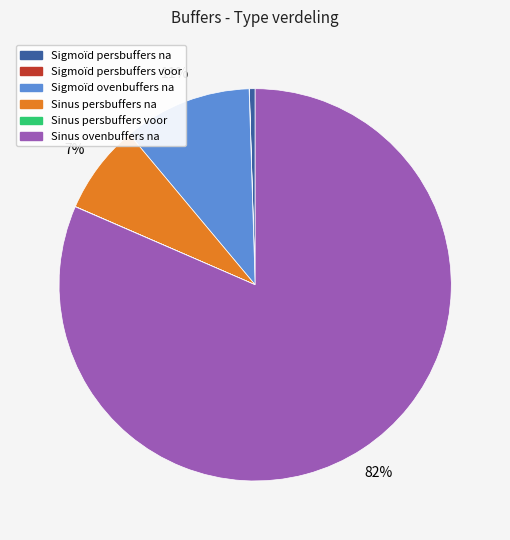

Which category has the biggest portion of the pie?

Sinus ovenbuffers na